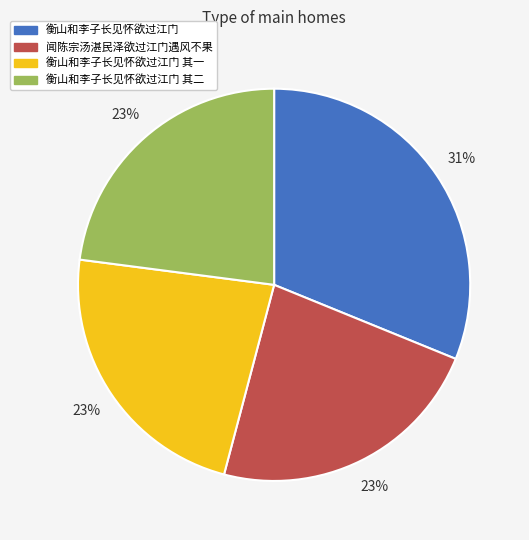

To the nearest percent, what percentage of the pie is 衡山和李子长见怀欲过江门 其一?

23%